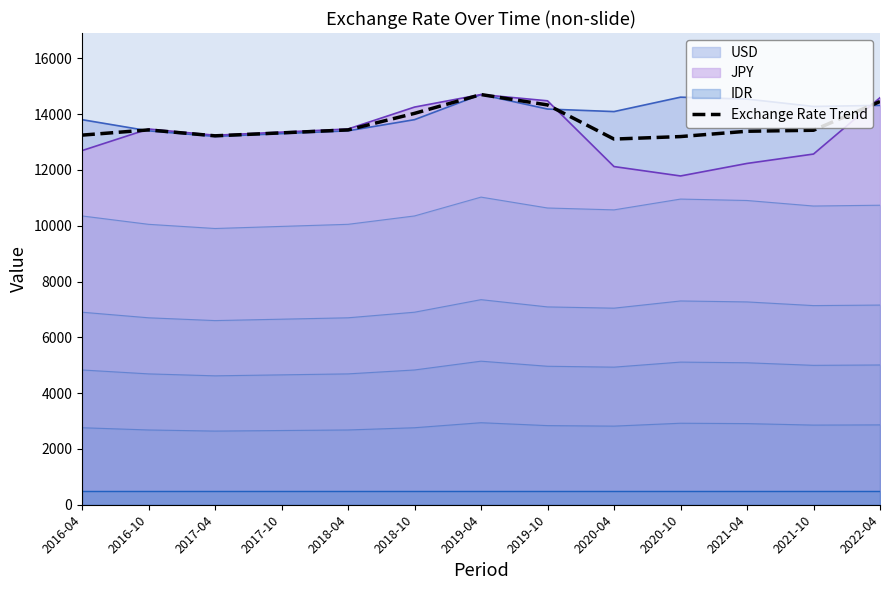

List the labels in order of value, smallest first.

2020-04, 2020-10, 2017-04, 2016-04, 2017-10, 2021-04, 2021-10, 2016-10, 2018-04, 2018-10, 2019-10, 2022-04, 2019-04